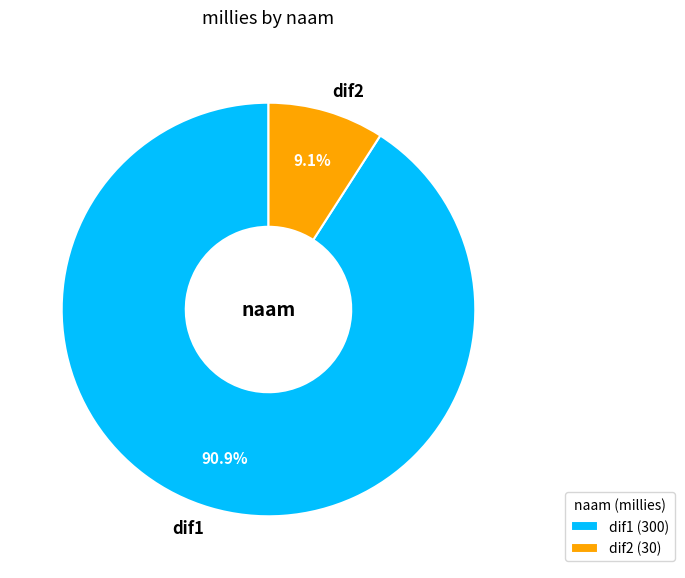

What is the majority slice?

dif1